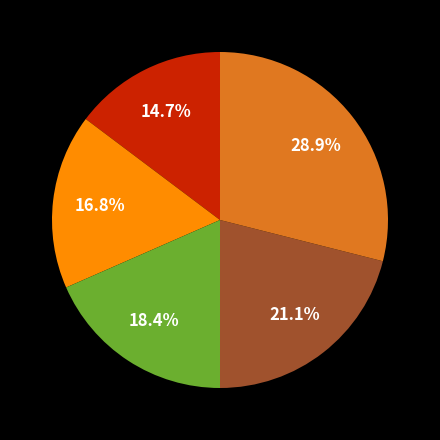

Does any single category account for the majority?

No